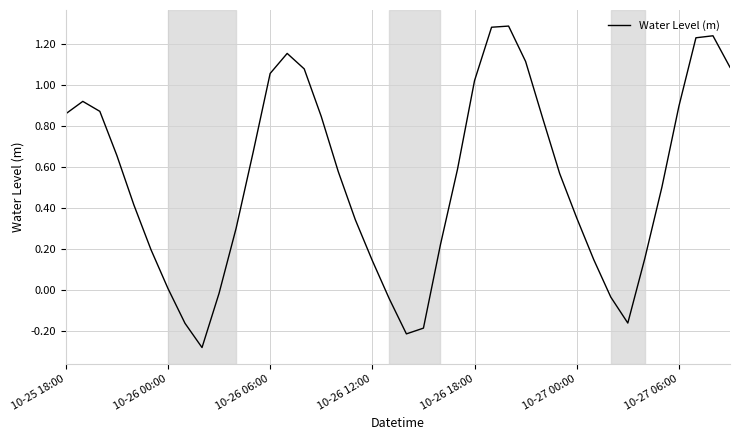

How many values are below zero?

8